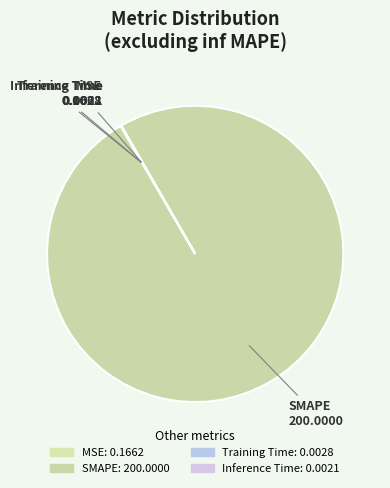

The SMAPE slice represents 100% of the pie. True or false?

True